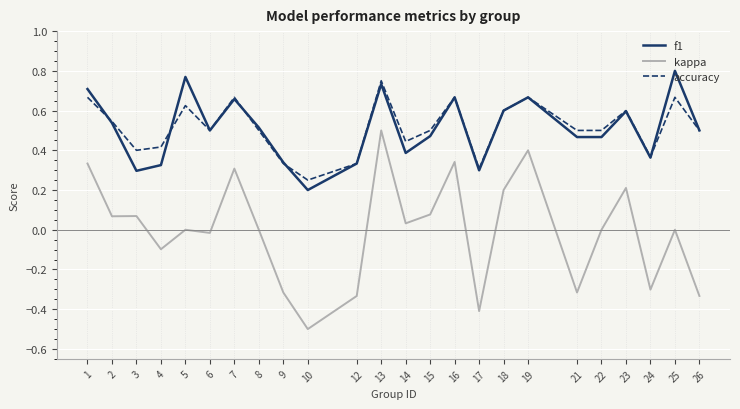

Where is accuracy nearest to the value 0?

10